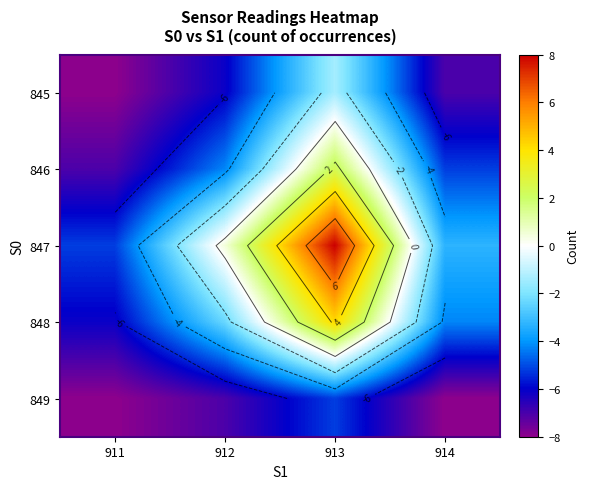

At 911, list the series in order from largest to smallest.

847, 848, 846, 845, 849